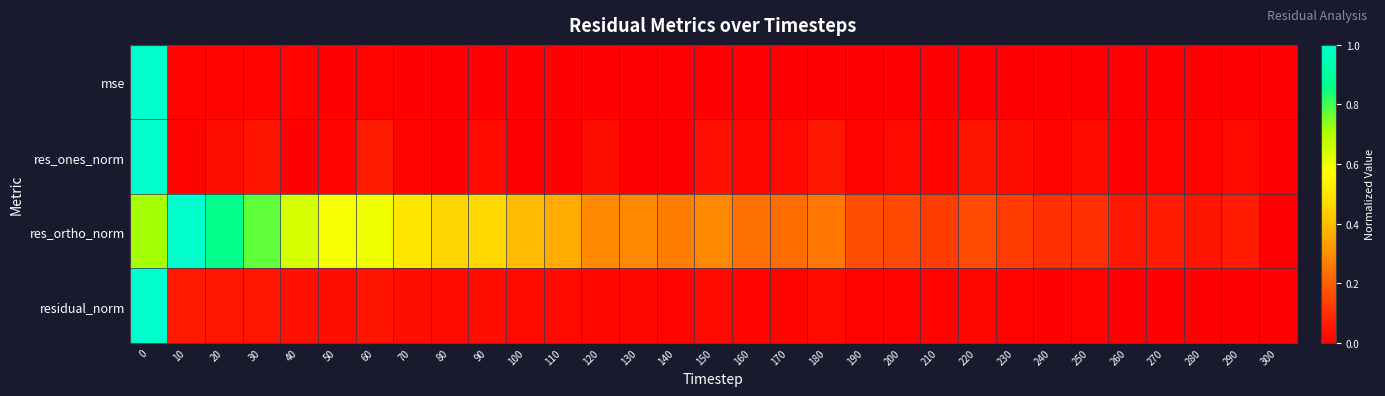

What is the difference between the highest and lowest values at 130?

0.3